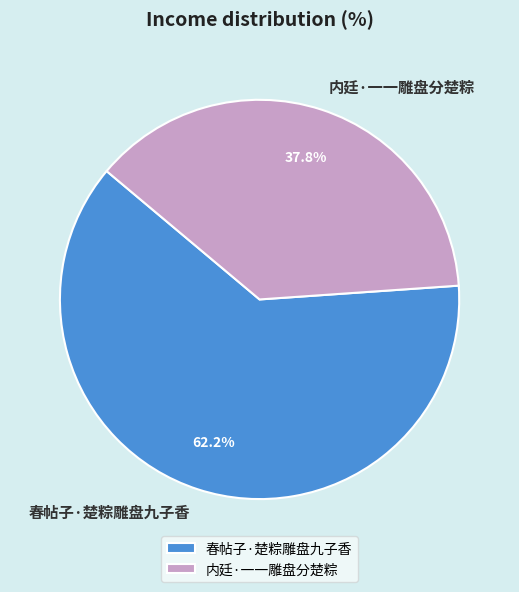

The 内廷·一一雕盘分楚粽 slice represents 38% of the pie. True or false?

True